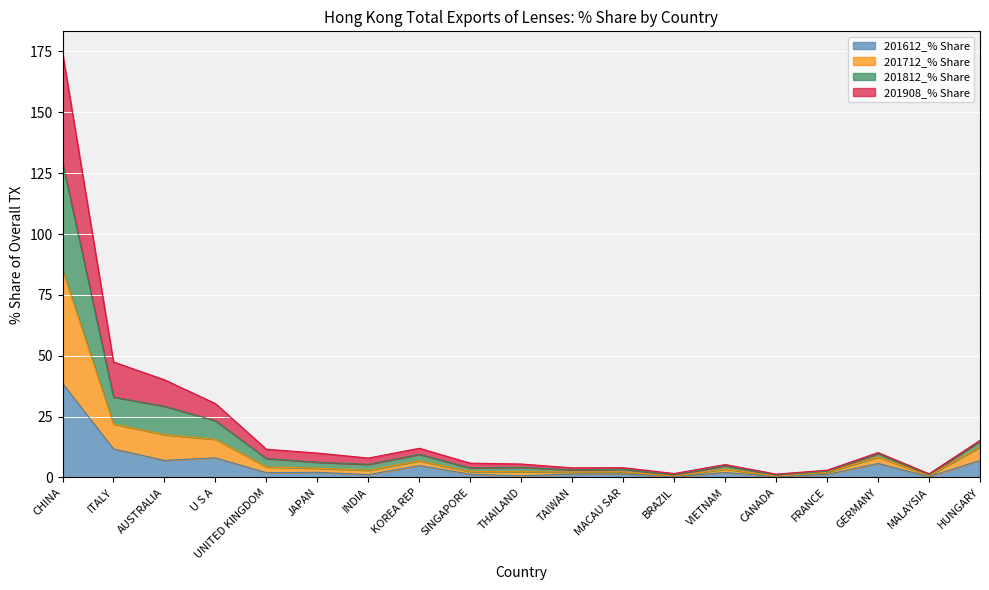

At which label does 201612_% Share reach its peak?

CHINA